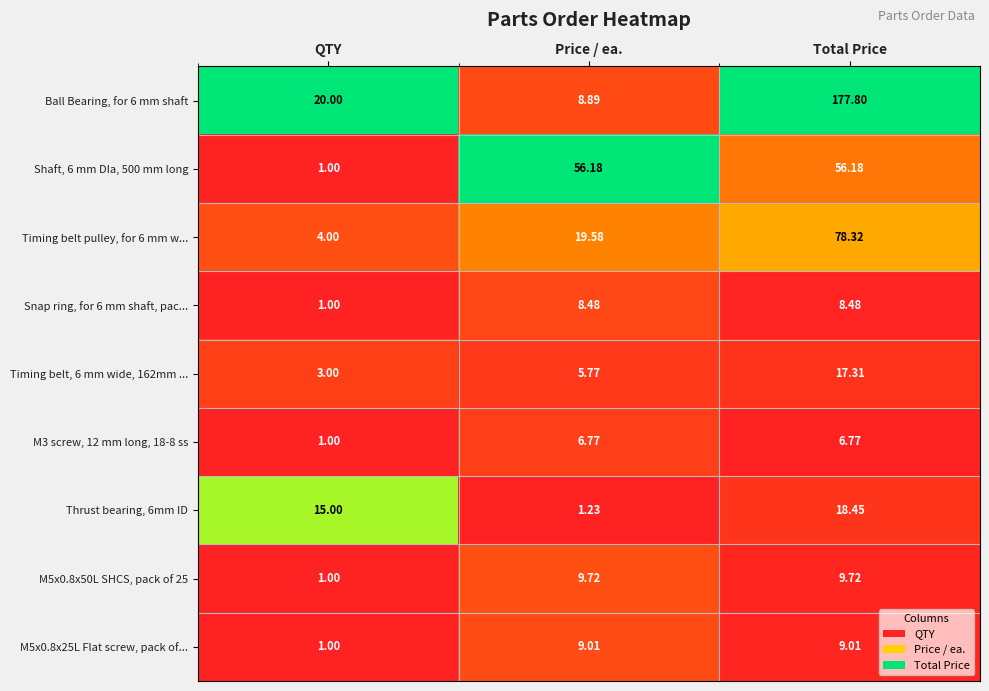

Where does the M5x0.8x25L Flat screw, pack of... series first go above 9?

Price / ea.